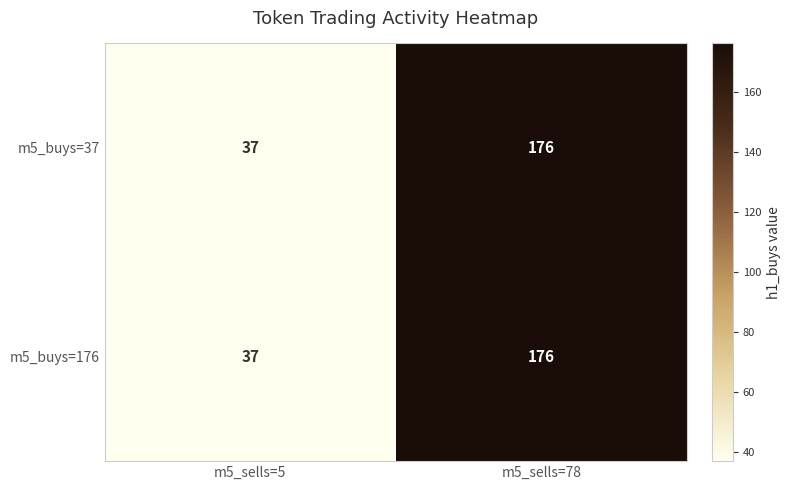

What is the sum of all m5_buys=176 values?

213